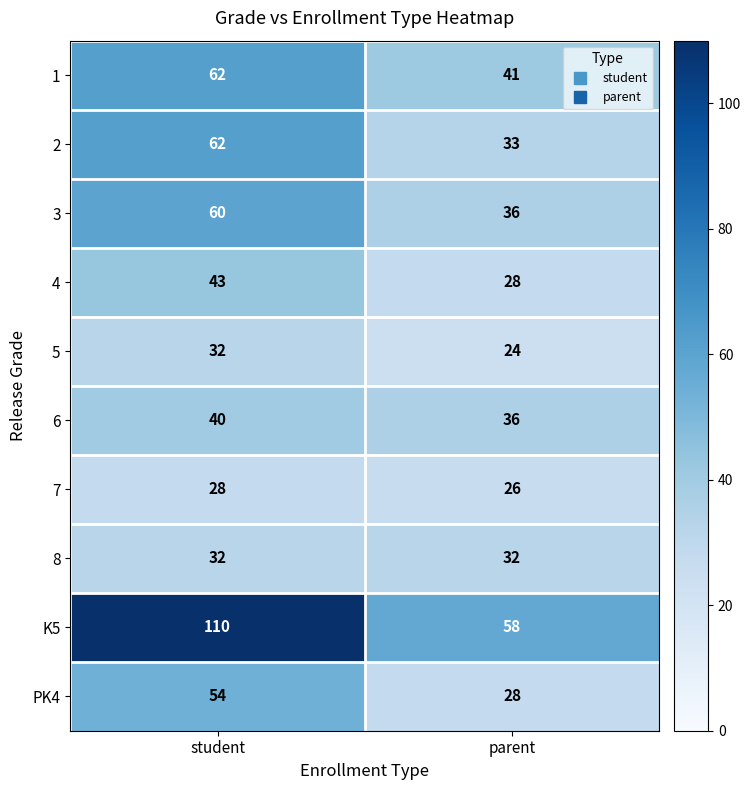

What is the approximate value of K5 at parent, to the nearest 5?

60